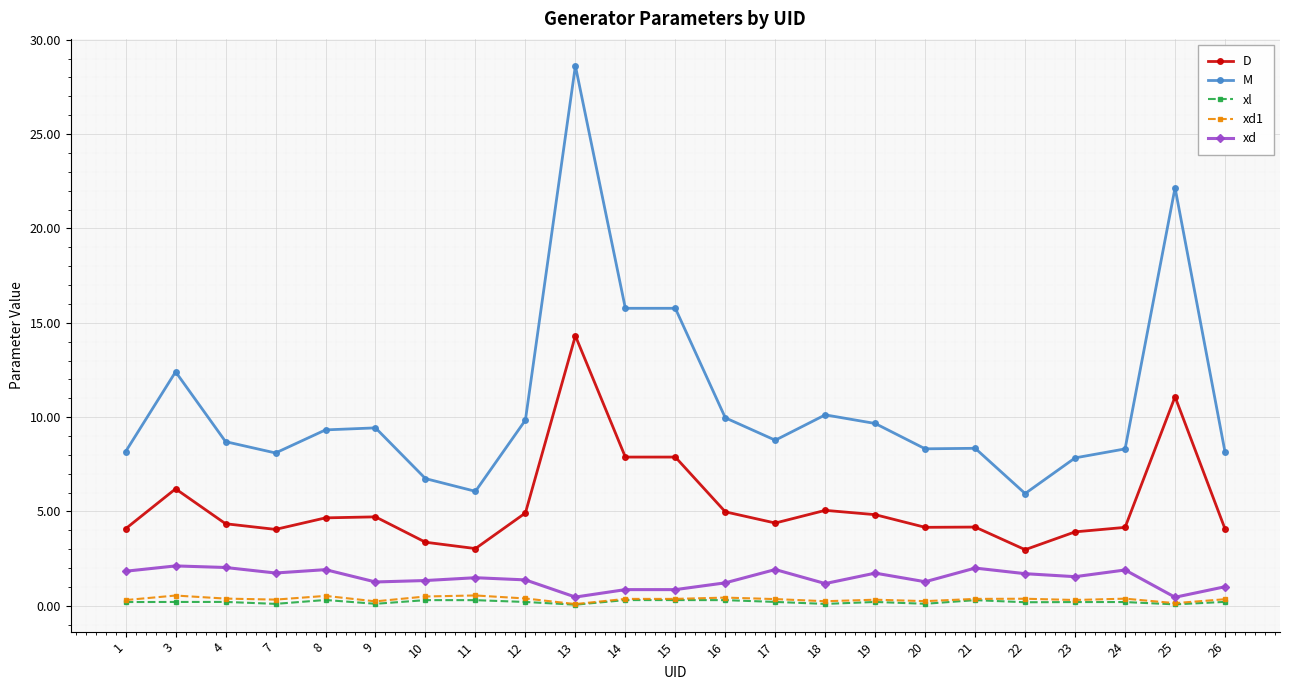

Is the value of xd1 at 21 greater than the value of xd at 24?

No